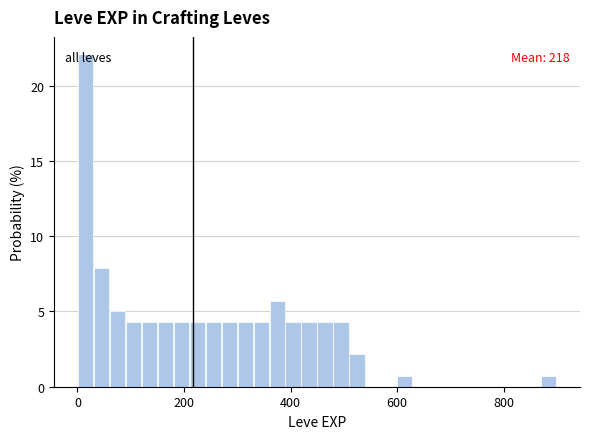

Around what value on the x-axis is the tallest bar? Give the approximate position of its centre, as read against the axis.

20